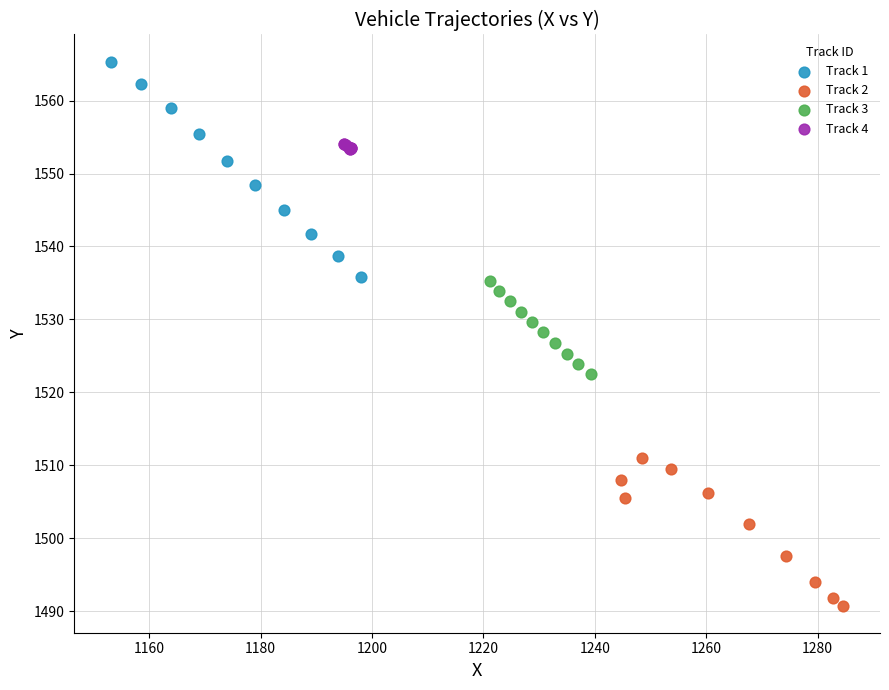

Which series has the widest spread of Y values?

Track 1